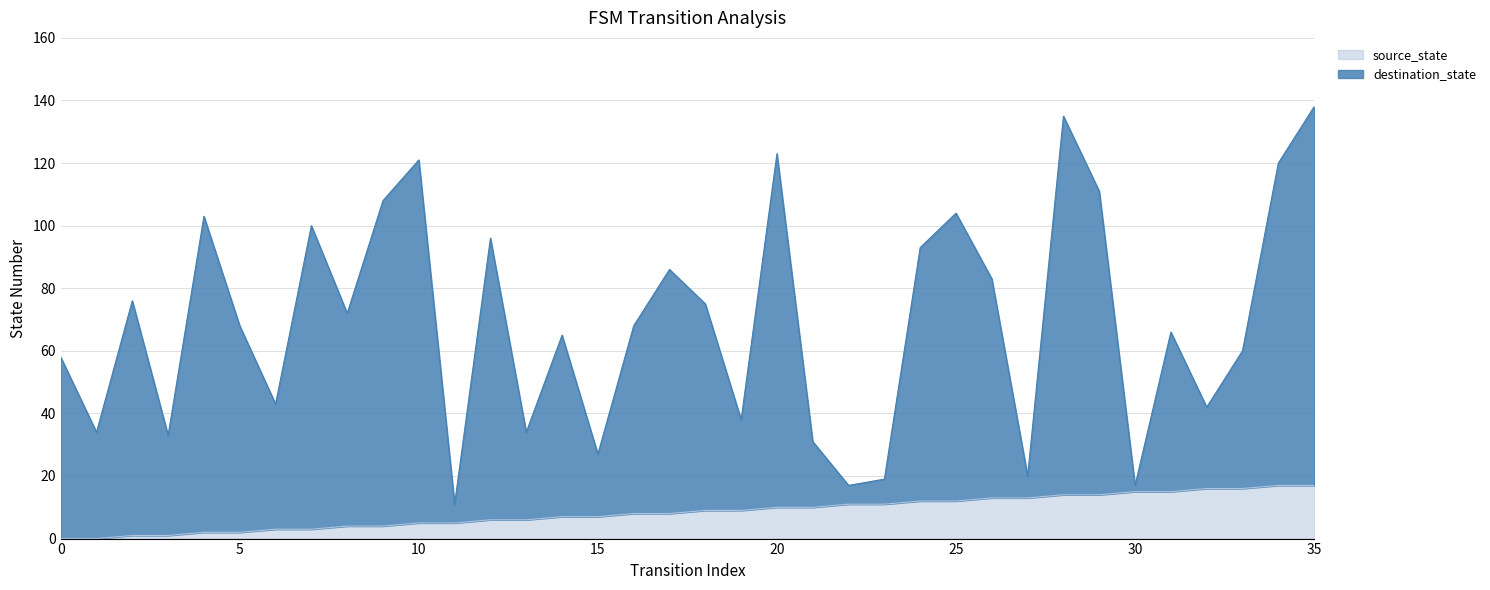

Between 6 and 17, which series saw the biggest shift?

destination_state